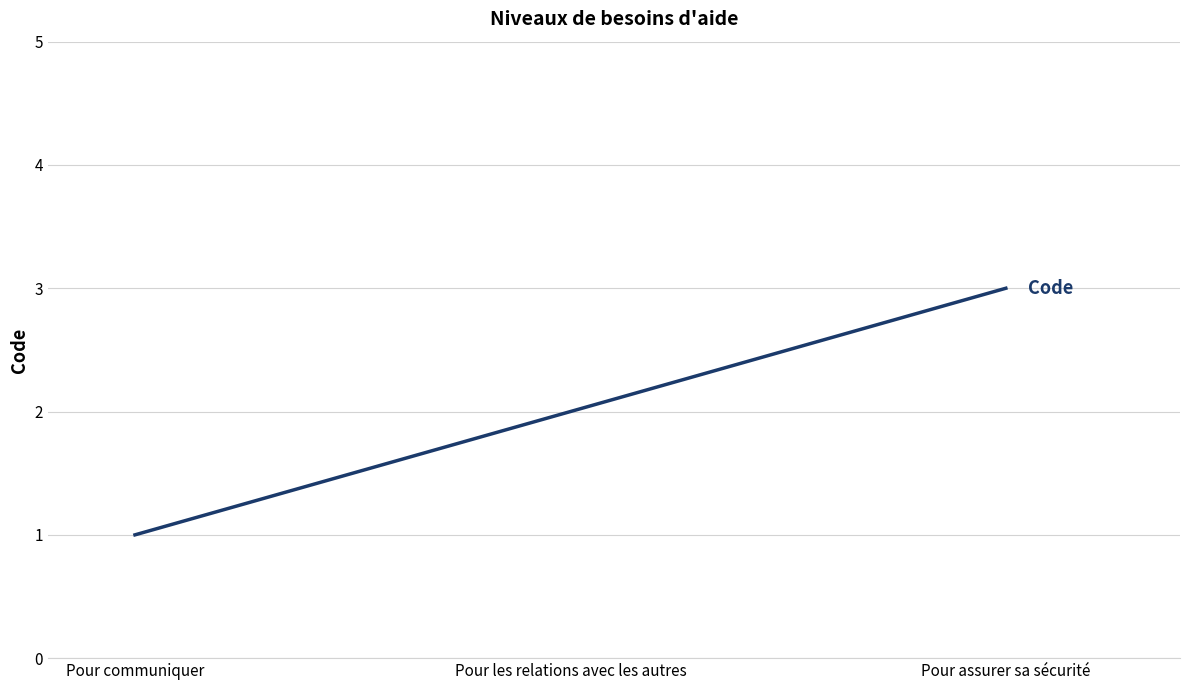

Count the number of data series in this chart.

1